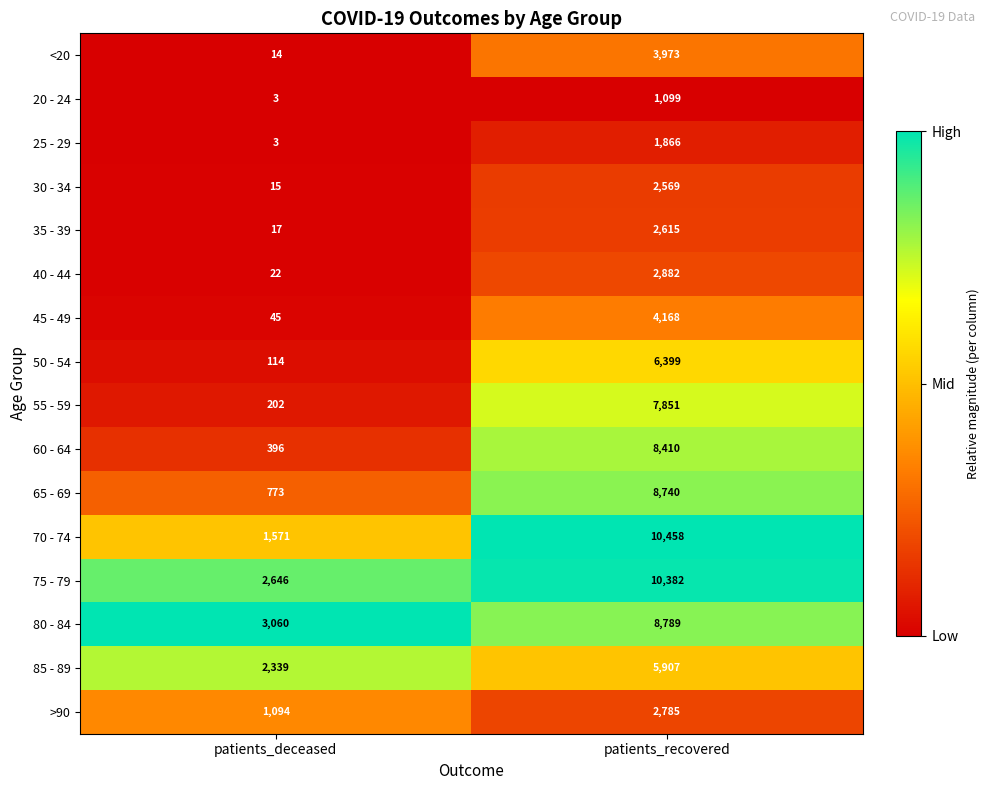

At which category is the sum across all series the highest?

patients_recovered